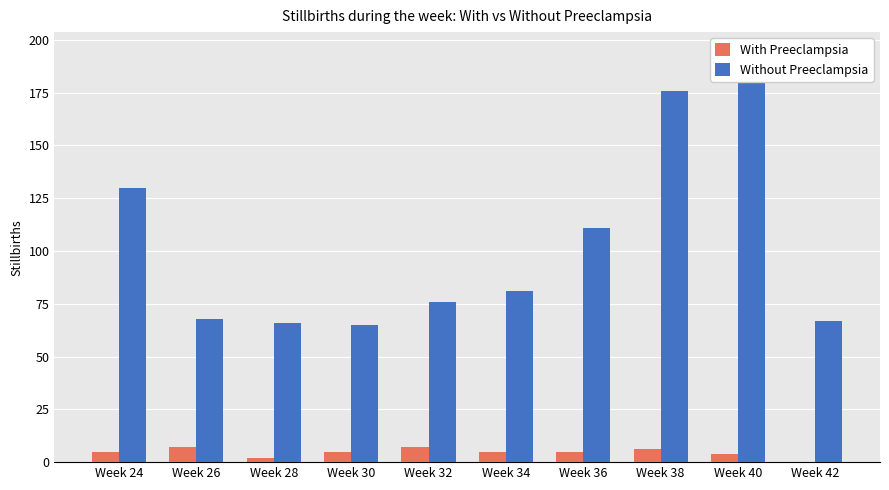

Are the bars horizontal?

No